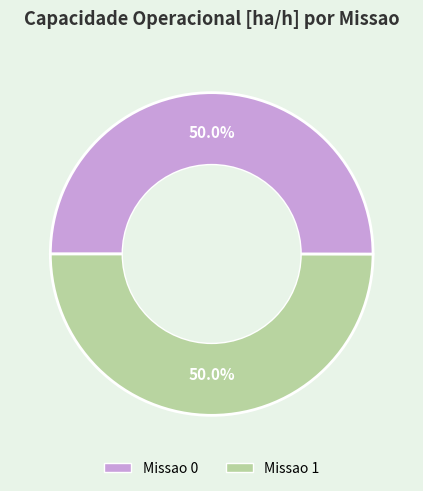

How many slices are in this pie chart?

2